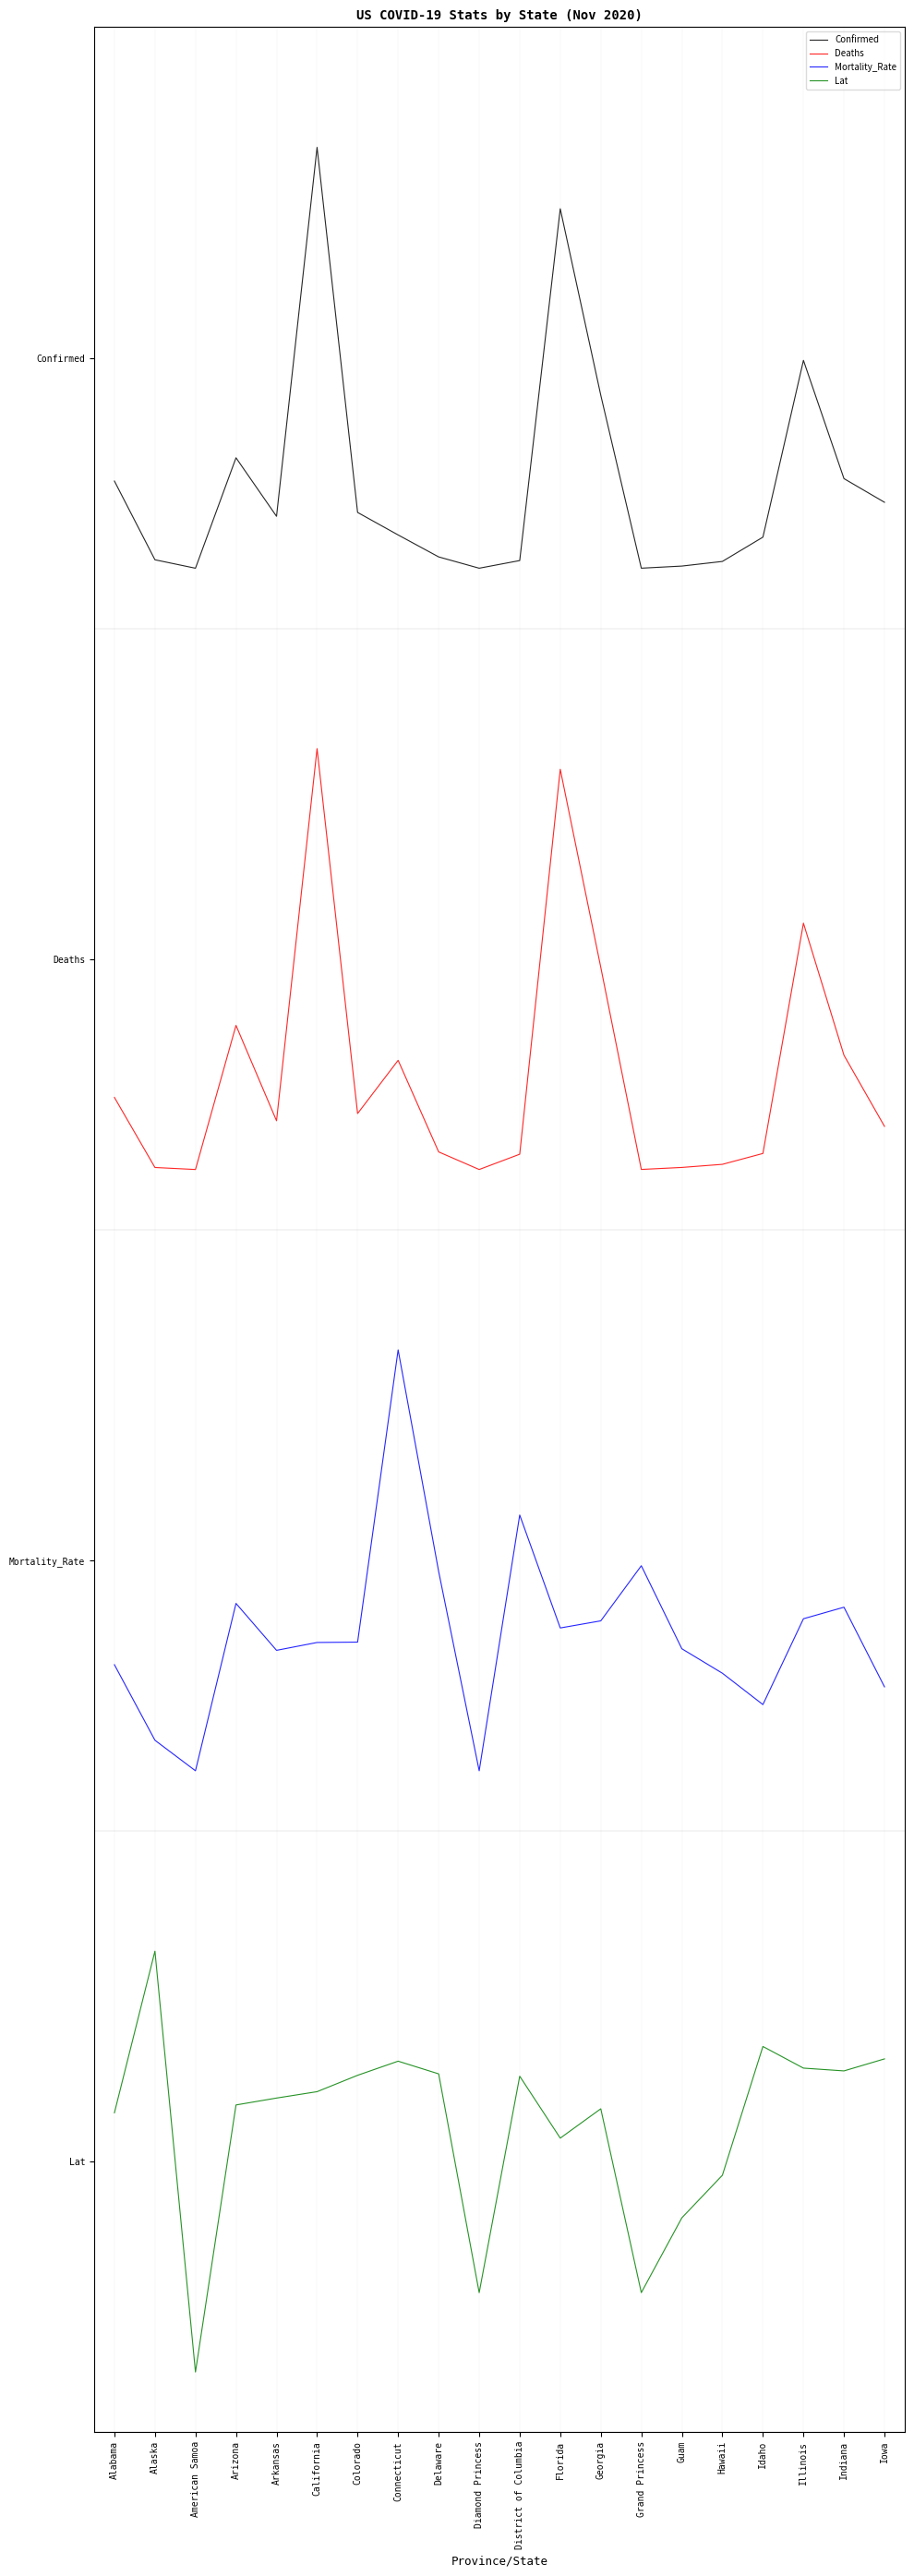

What is the sum of the Deaths values at Hawaii and Indiana?

1.1